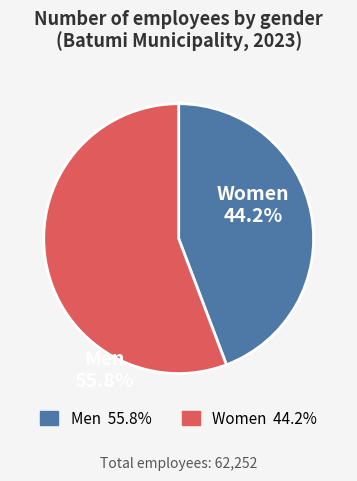

Does any single category account for the majority?

Yes